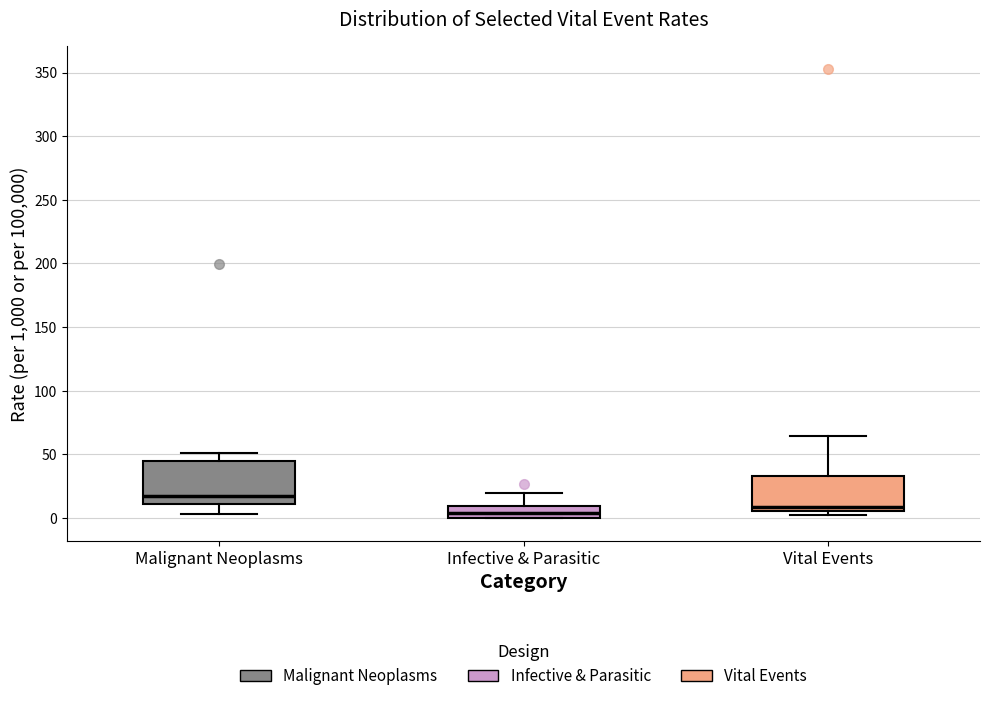

Reading left to right, read every box against the y-axis: the position of its median line, the range the box covers, and the ends of its whiskers. The values are not printed on the chart, so give them approximately, as read against the axis.

Malignant Neoplasms: median 15, box 10 to 45, whiskers 5 to 50
Infective & Parasitic: median 5, box 0 to 10, whiskers 0 to 20
Vital Events: median 10, box 5 to 35, whiskers 5 (just below the box's lower edge) to 65